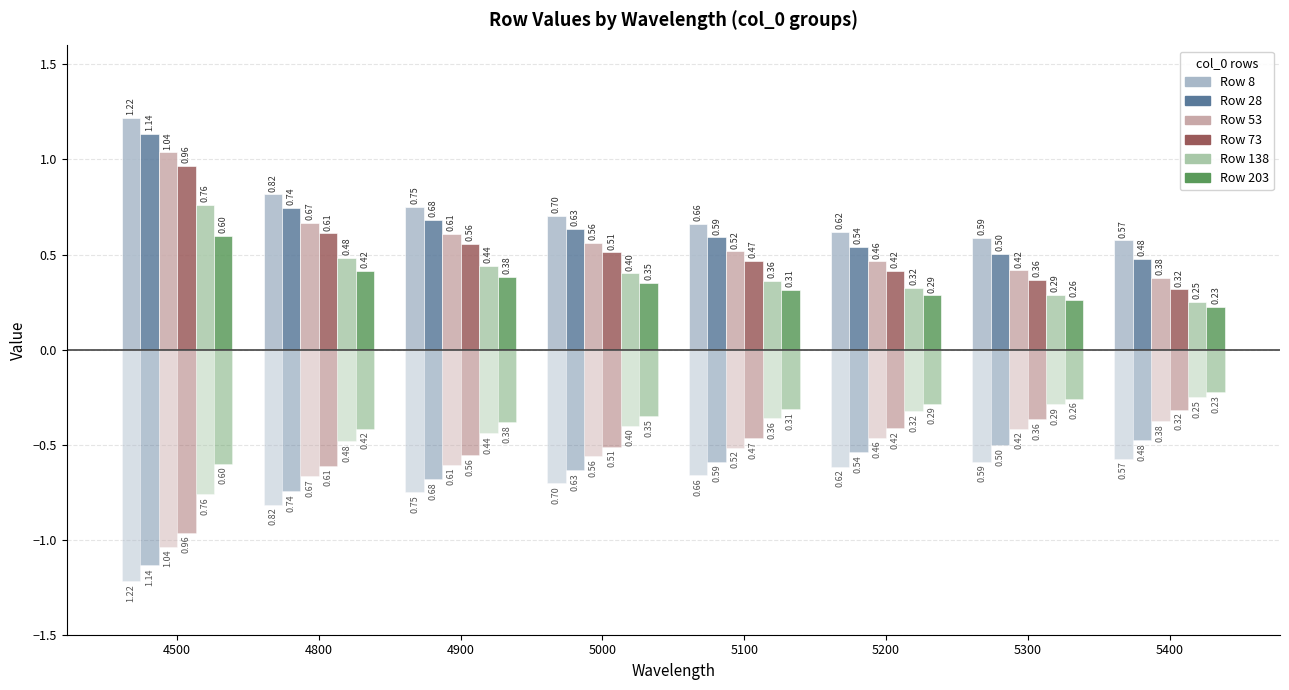

How many series are shown in this chart?

12